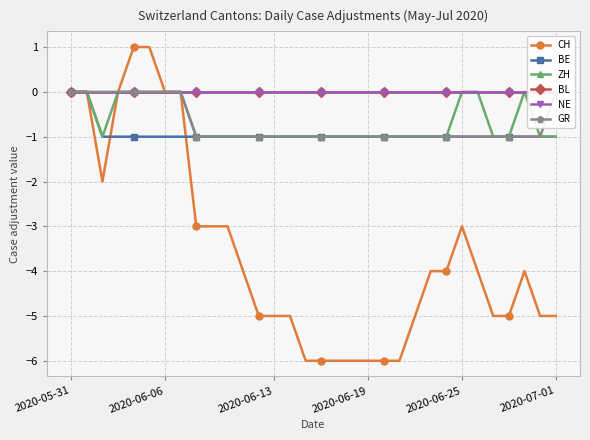

At which label is ZH closest to 0?

2020-05-31